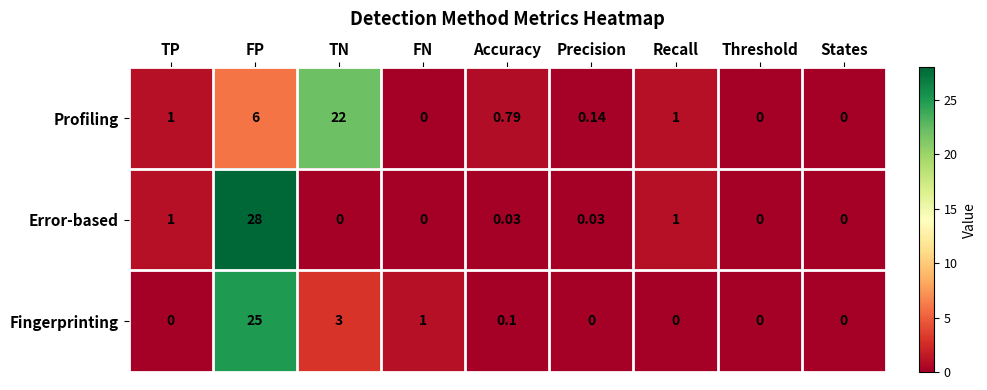

Which series has the largest total across all categories?

Profiling